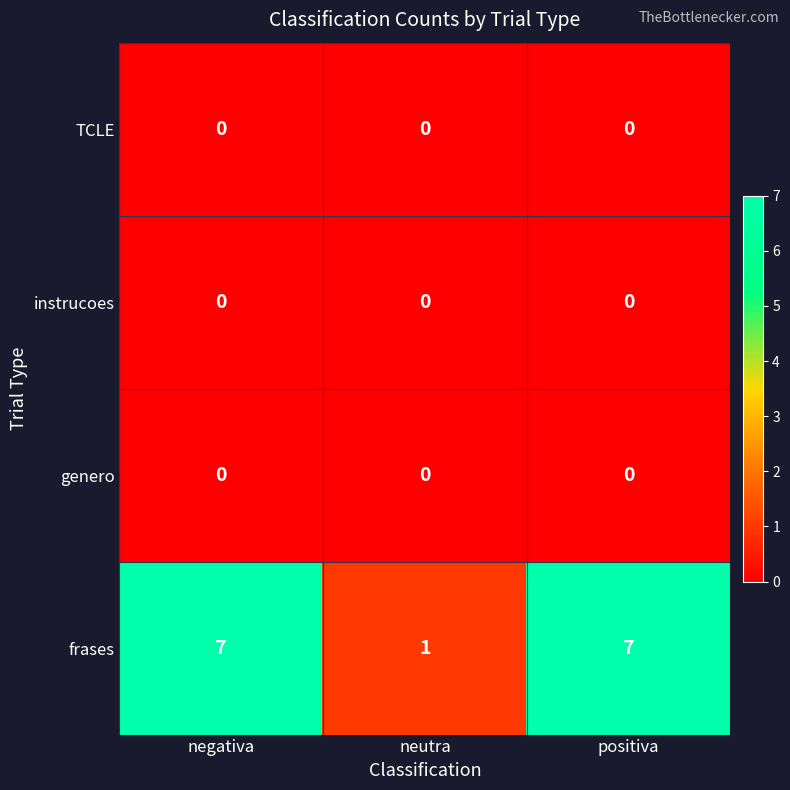

Between neutra and positiva, which series saw the biggest shift?

frases